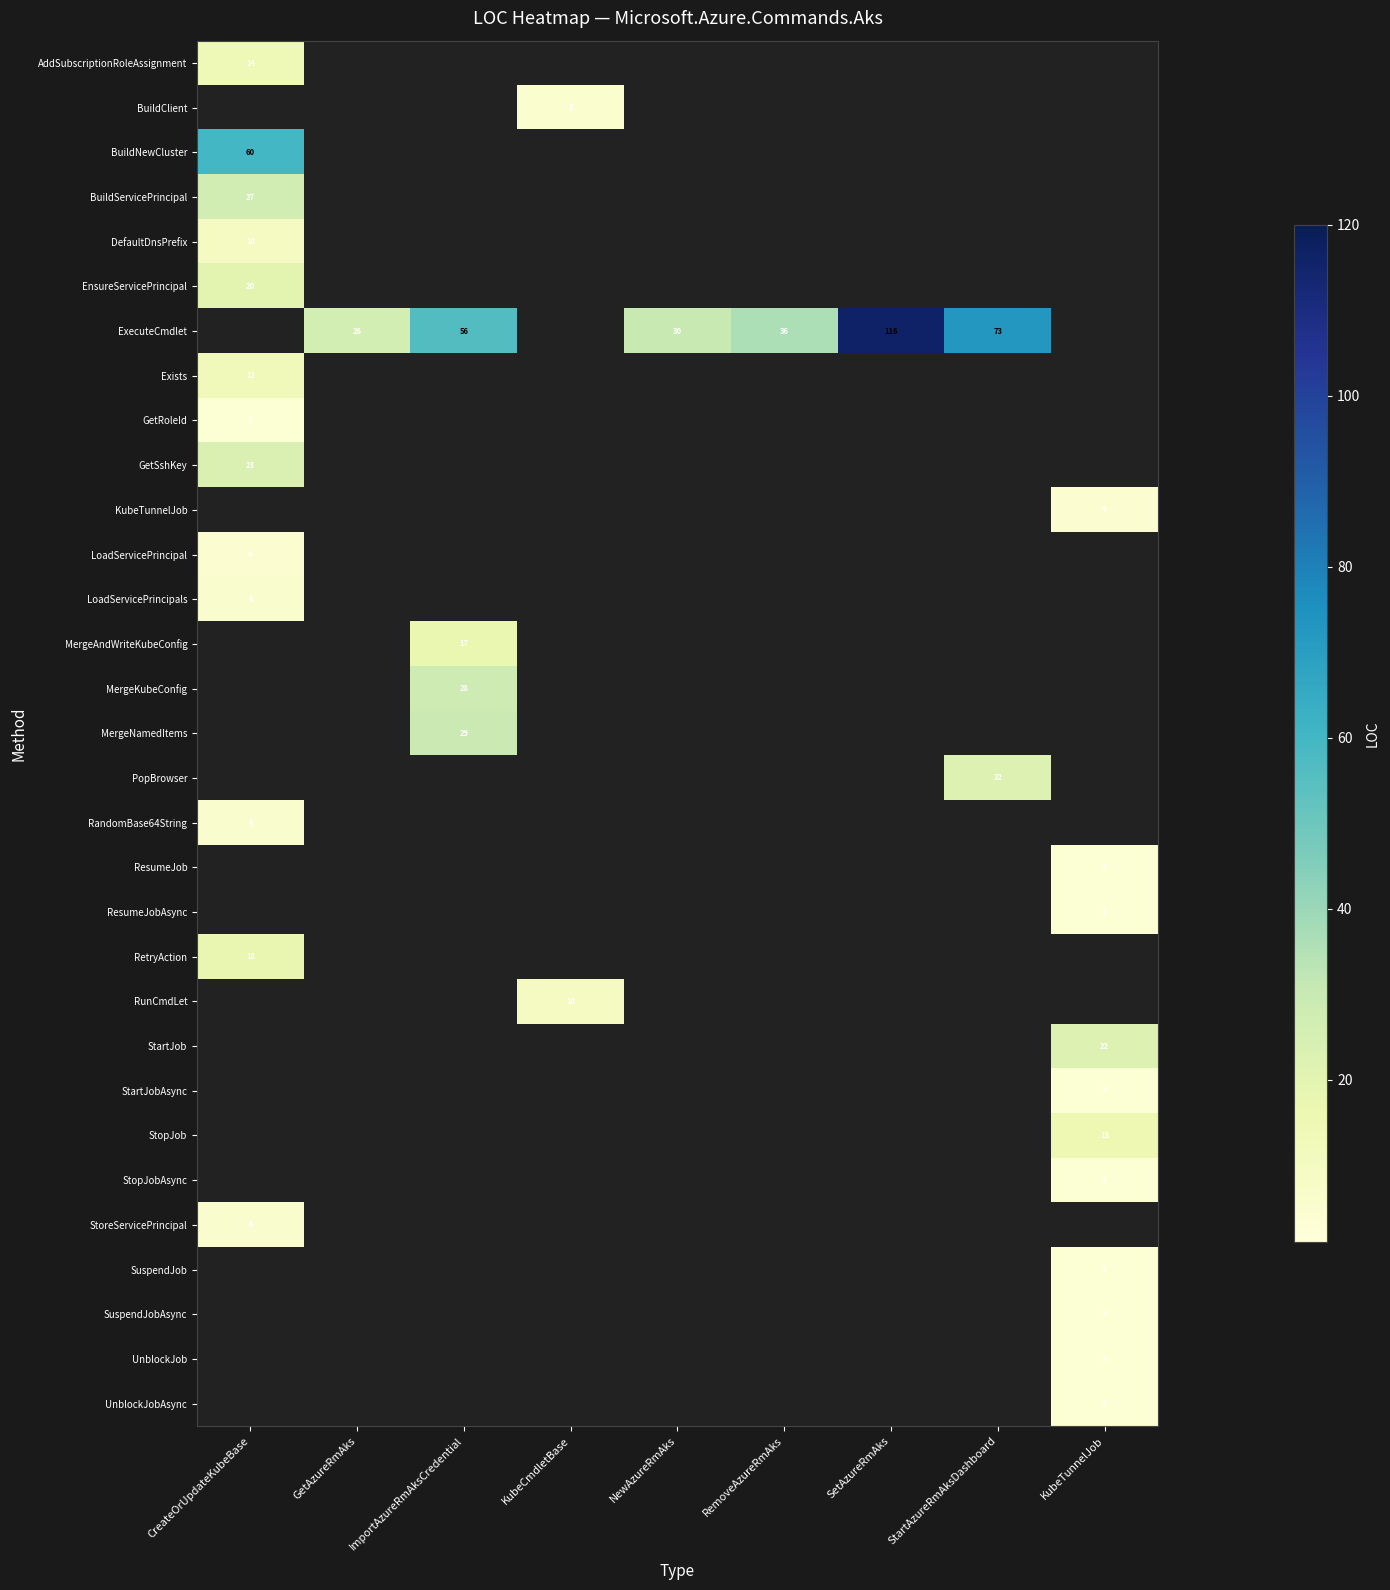

Is the value of UnblockJob at KubeCmdletBase greater than the value of MergeKubeConfig at CreateOrUpdateKubeBase?

No